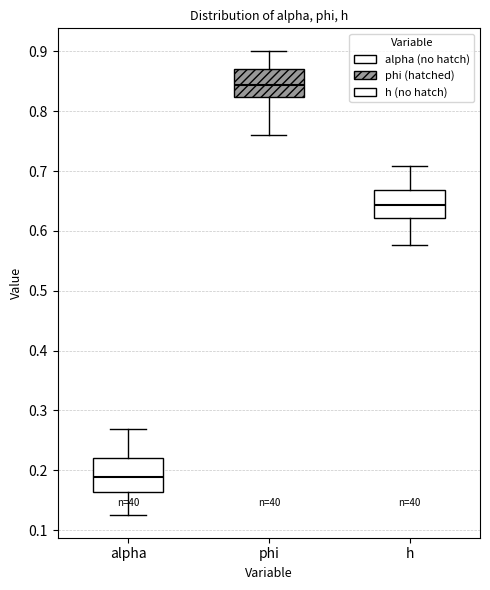

Reading left to right, read every box against the y-axis: the position of its median line, the range the box covers, and the ends of its whiskers. The values are not printed on the chart, so give them approximately, as read against the axis.

alpha: median 0.19, box 0.16 to 0.22, whiskers 0.13 to 0.27
phi: median 0.84, box 0.82 to 0.87, whiskers 0.76 to 0.90
h: median 0.64, box 0.62 to 0.67, whiskers 0.58 to 0.71